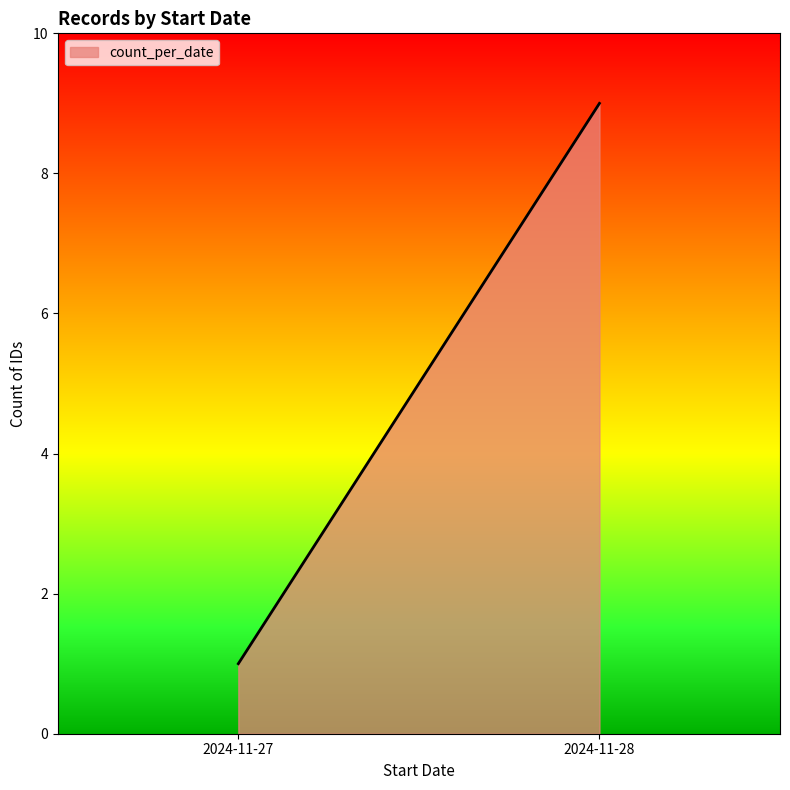

What is the value of the 2nd point from the left?

9